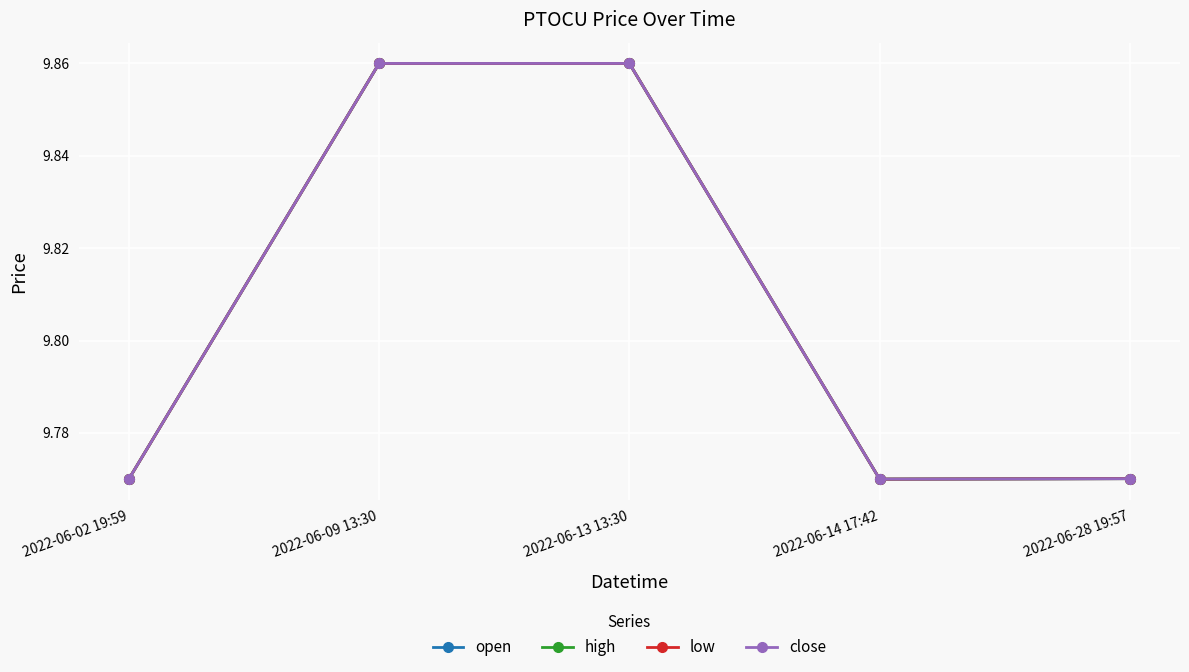

Reading left to right, extract all data points from this chart.

open: 2022-06-02 19:59=9.8	2022-06-09 13:30=9.9	2022-06-13 13:30=9.9	2022-06-14 17:42=9.8	2022-06-28 19:57=9.8
high: 2022-06-02 19:59=9.8	2022-06-09 13:30=9.9	2022-06-13 13:30=9.9	2022-06-14 17:42=9.8	2022-06-28 19:57=9.8
low: 2022-06-02 19:59=9.8	2022-06-09 13:30=9.9	2022-06-13 13:30=9.9	2022-06-14 17:42=9.8	2022-06-28 19:57=9.8
close: 2022-06-02 19:59=9.8	2022-06-09 13:30=9.9	2022-06-13 13:30=9.9	2022-06-14 17:42=9.8	2022-06-28 19:57=9.8